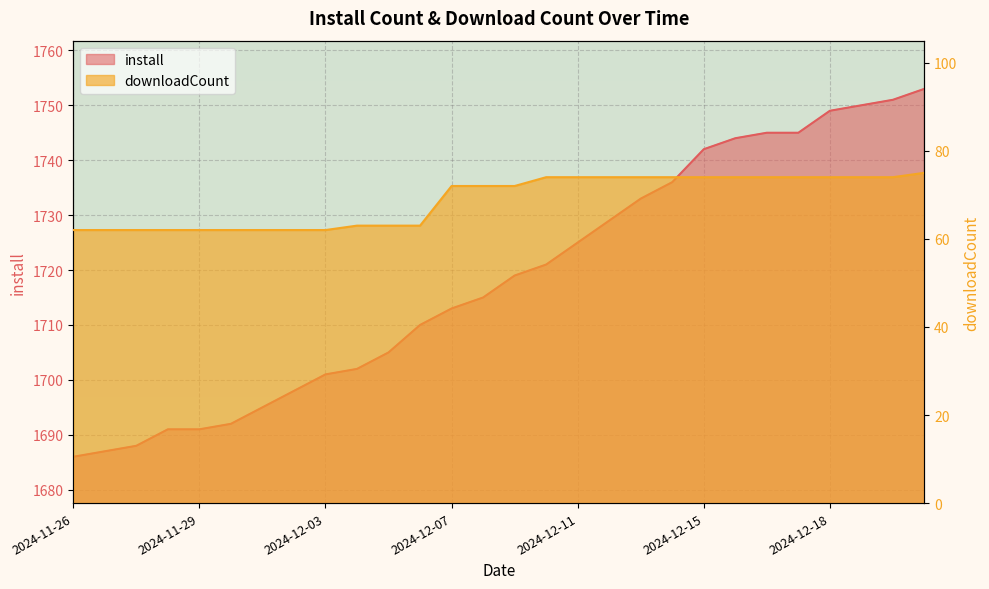

The downloadCount series shows 75 at 2024-12-21. True or false?

True